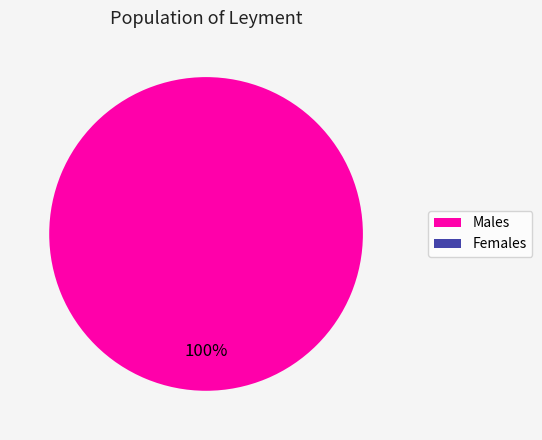

To the nearest percent, what is the difference between the 1580000560 and 1572966894 slice percentages?

100%